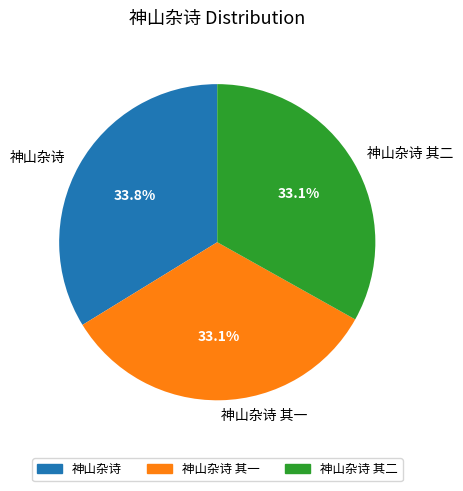

Which category has the biggest portion of the pie?

神山杂诗